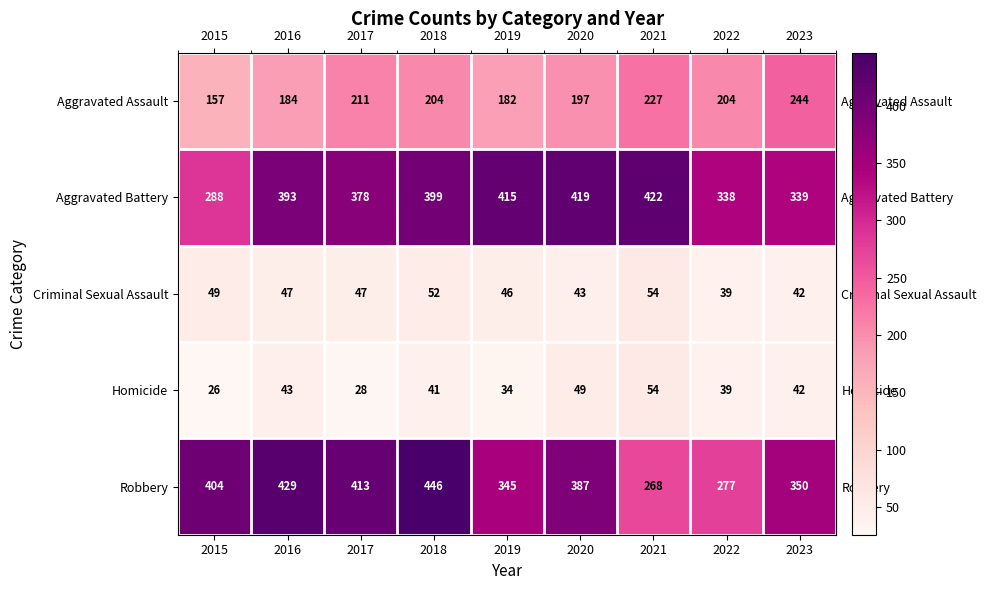

What is the sum of all Aggravated Assault values?

1810